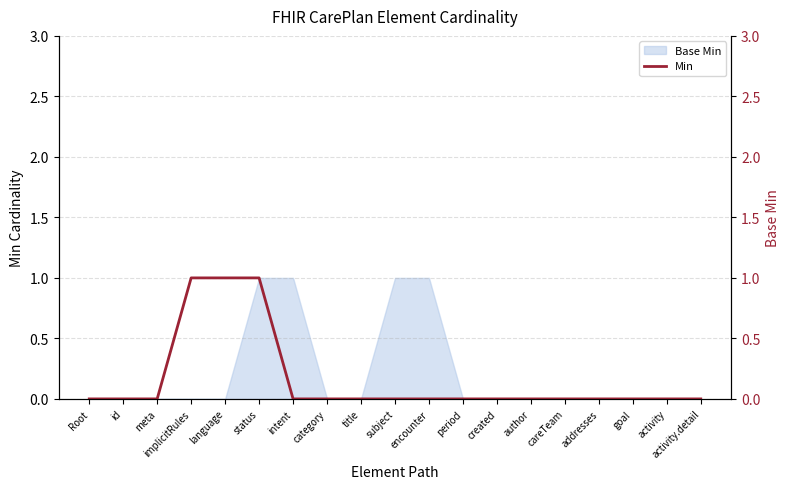

The value at created is 0. True or false?

True